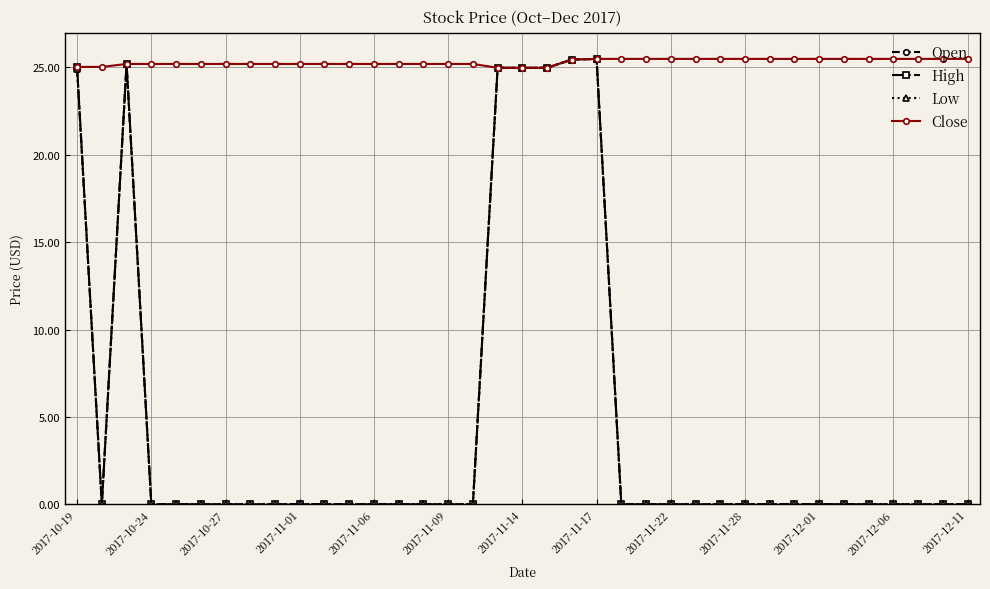

True or false: Low has more than 1 points higher than both neighbors.

True